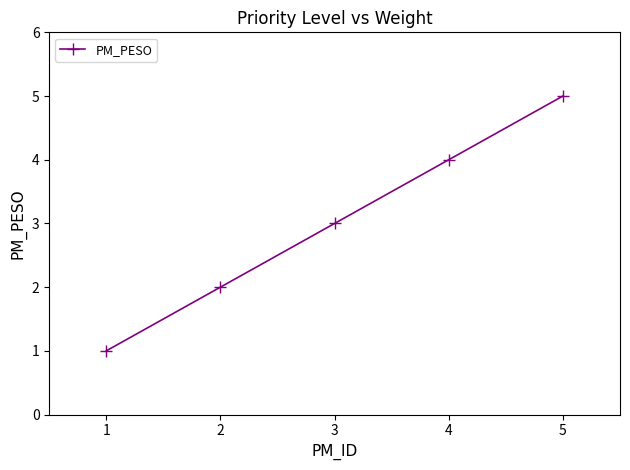

What is the sum of all values?

15